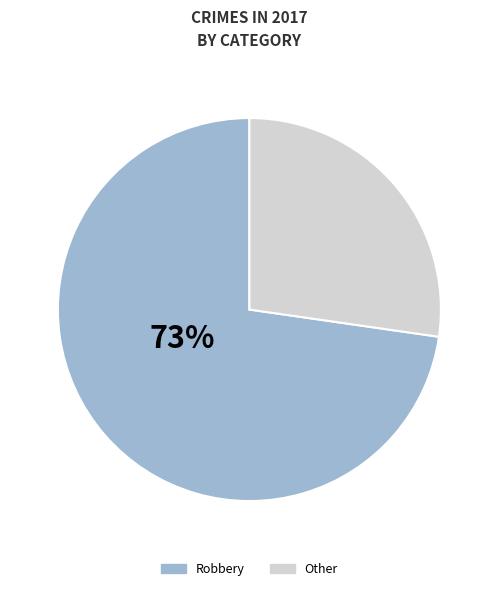

Does Robbery represent more than half of the total?

Yes